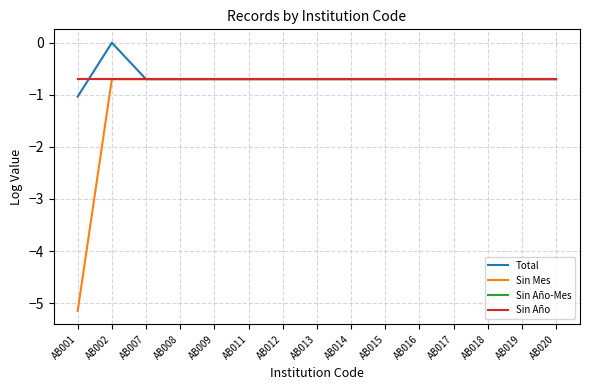

True or false: Sin Año-Mes and Sin Año cross at least once.

False